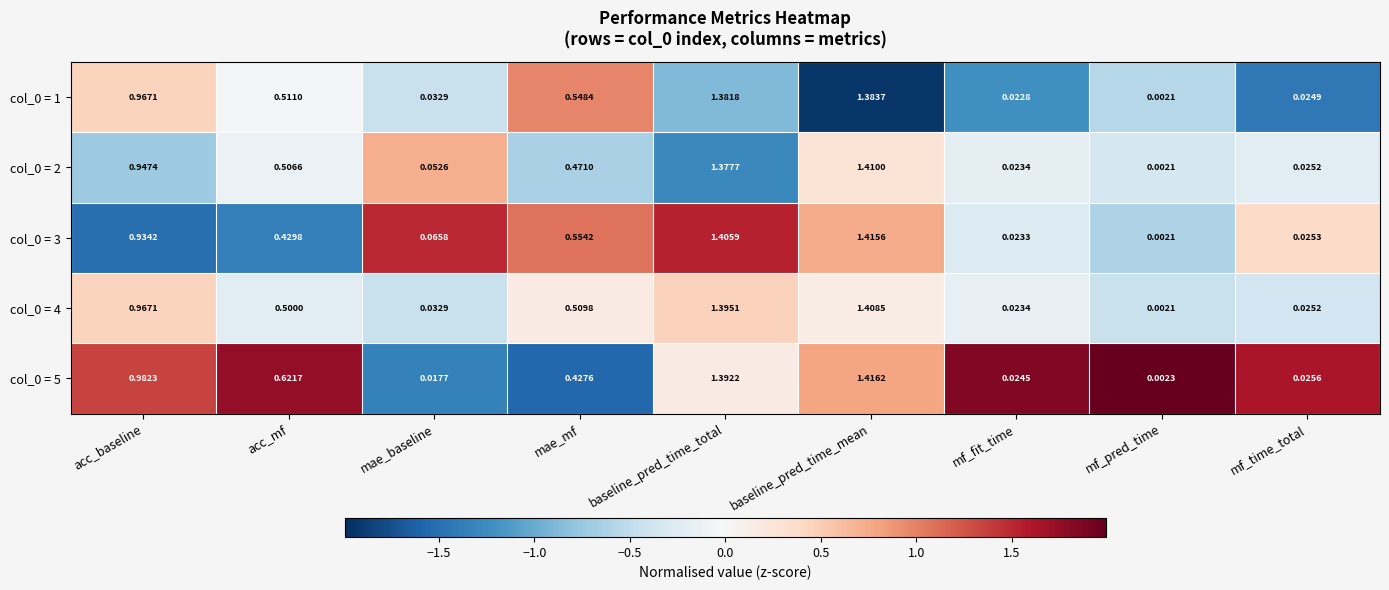

Rank the categories by col_0 = 4 value from highest to lowest.

baseline_pred_time_mean, baseline_pred_time_total, acc_baseline, mae_mf, acc_mf, mae_baseline, mf_time_total, mf_fit_time, mf_pred_time